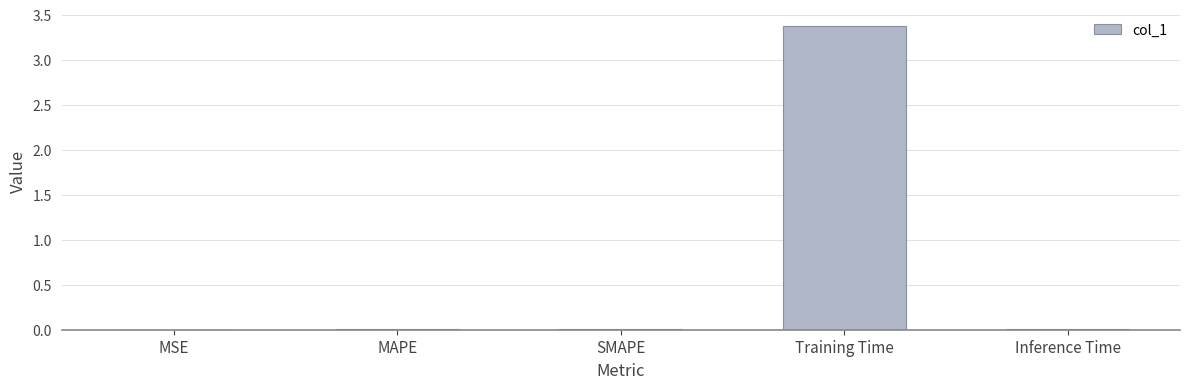

What value does the data have at Training Time?

3.4